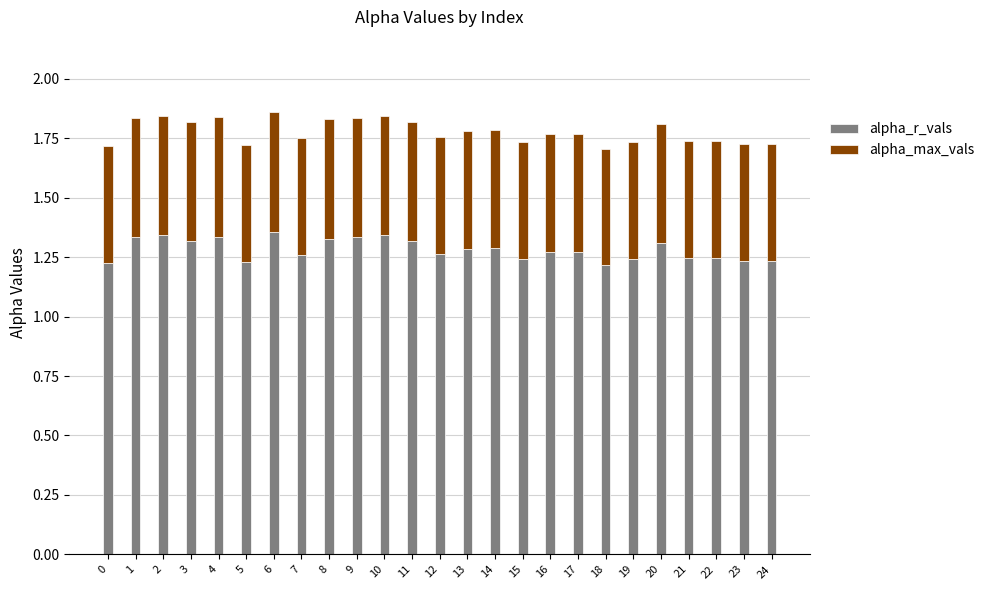

What is the total value across all series at 23?

1.7